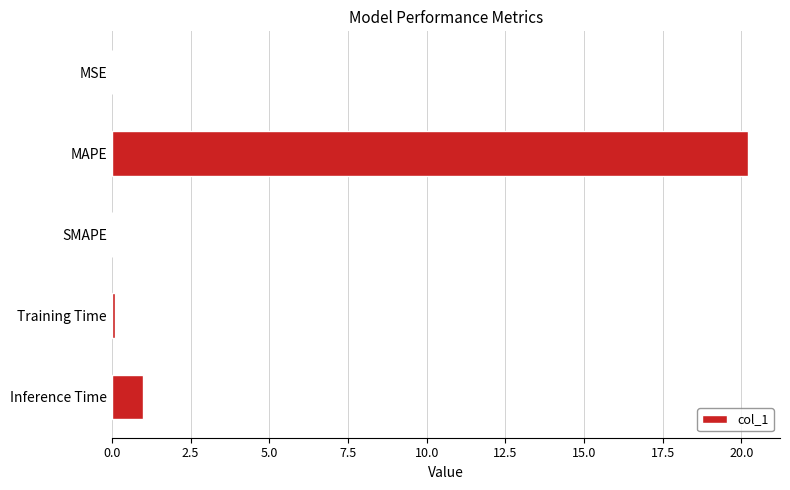

At which category does the chart reach its peak across all series?

MAPE